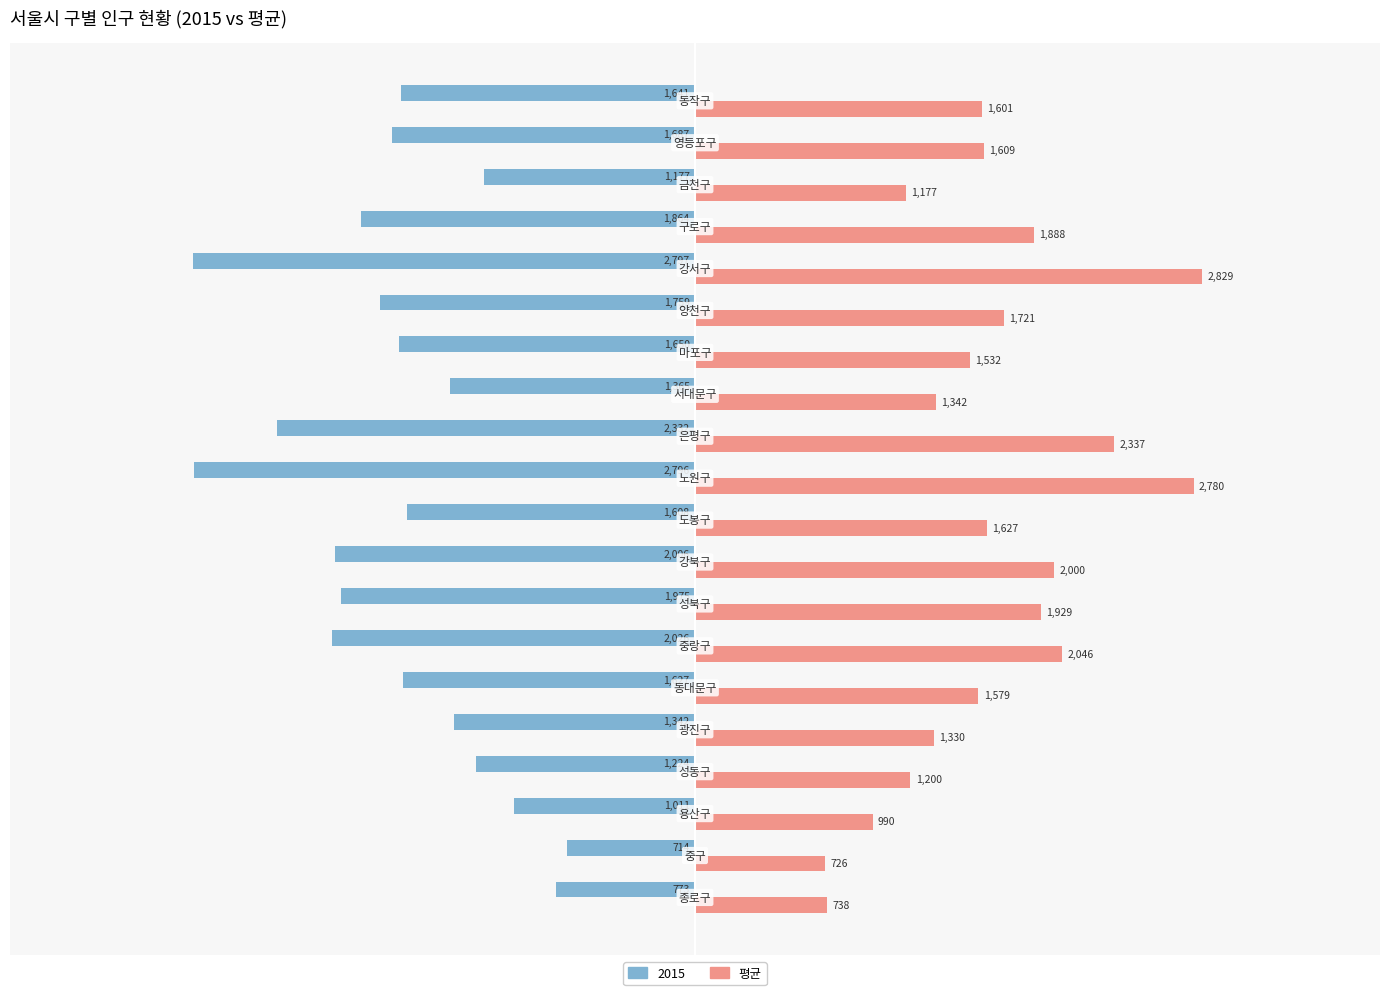

What is the greatest value displayed?

2829.7